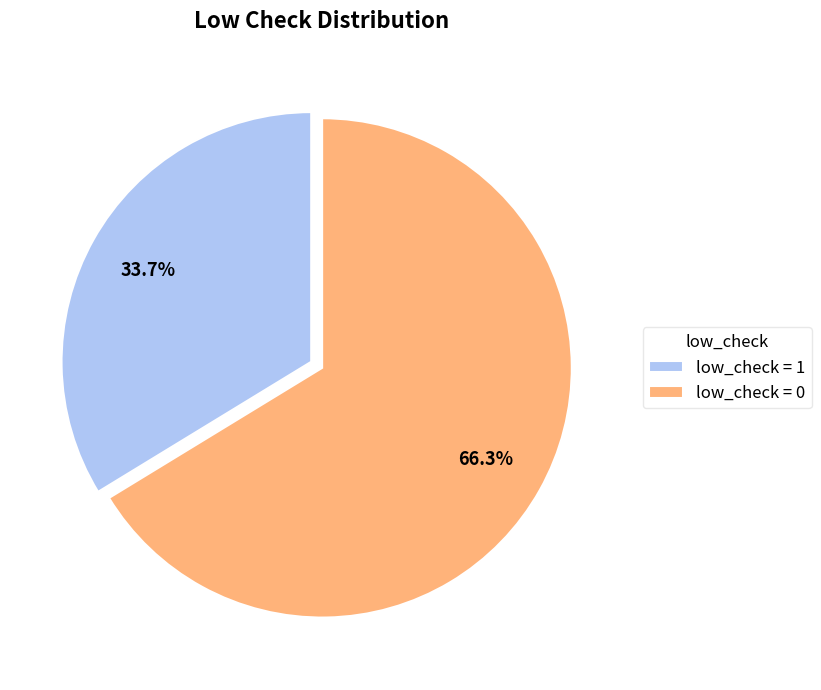

Which slice is the smallest?

low_check = 1